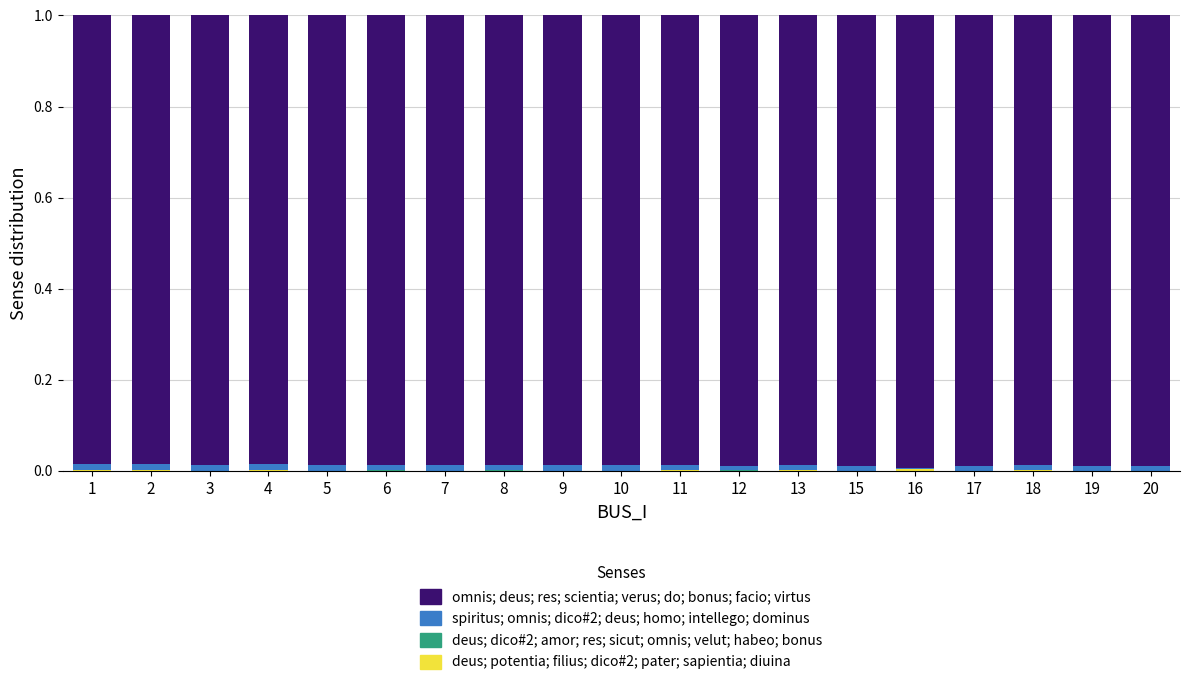

The value of deus; dico#2; amor; res; sicut; omnis; velut; habeo; bonus at 7 is 0.0. True or false?

False